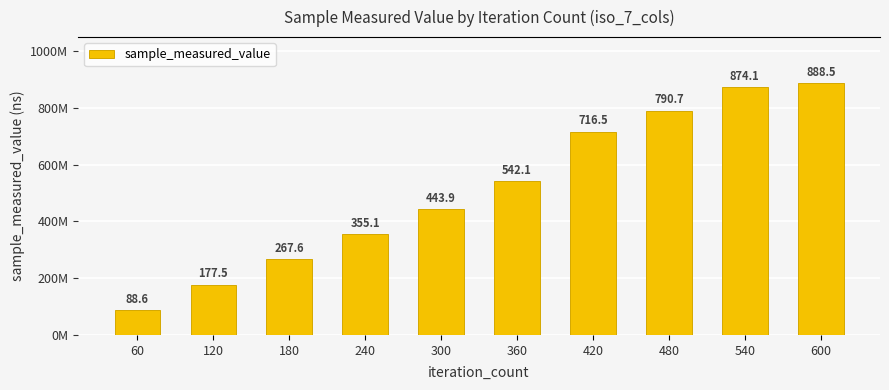

What is the difference between the values at 360 and 420?

174461144